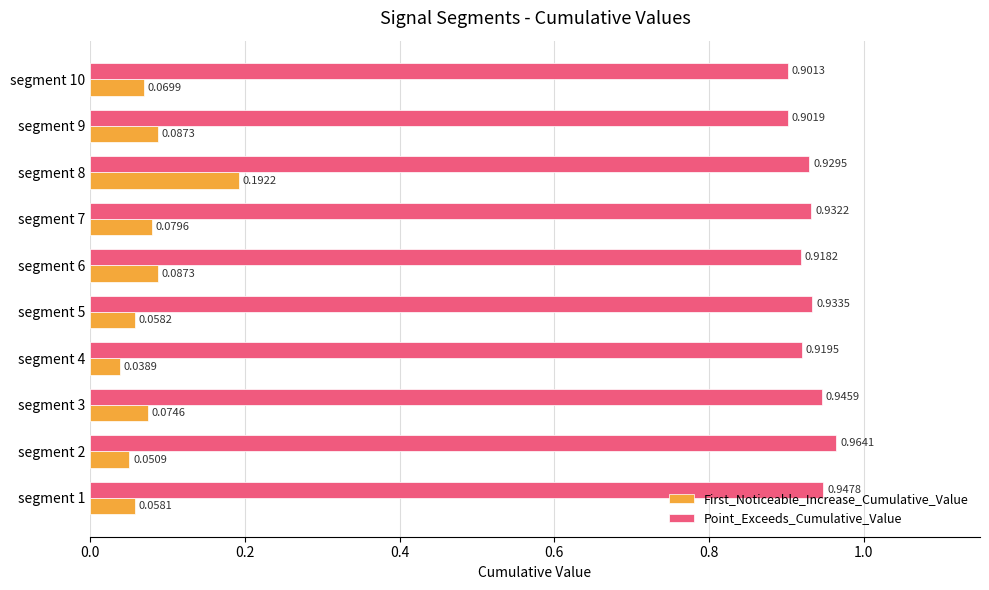

What are all the series names shown in the legend?

First_Noticeable_Increase_Cumulative_Value, Point_Exceeds_Cumulative_Value